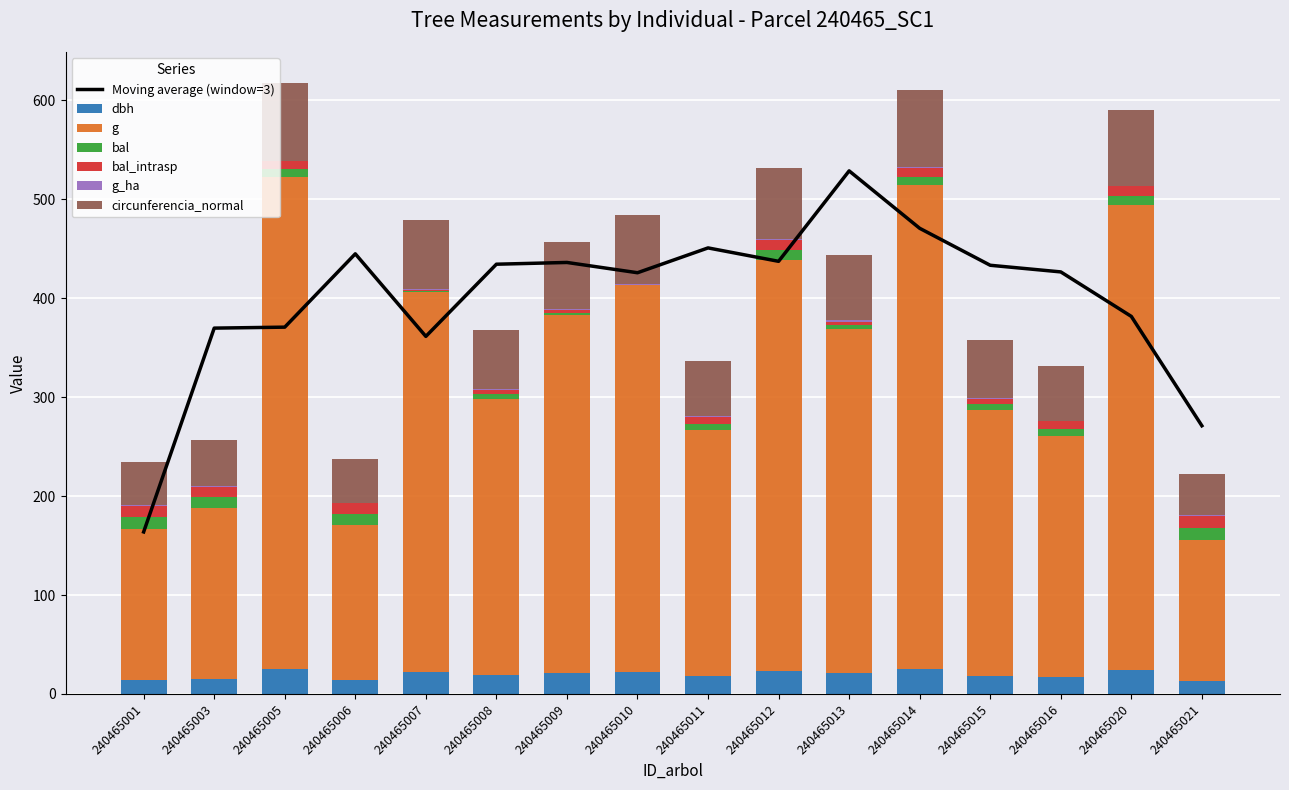

Which label corresponds to the largest value in the chart?

240465005